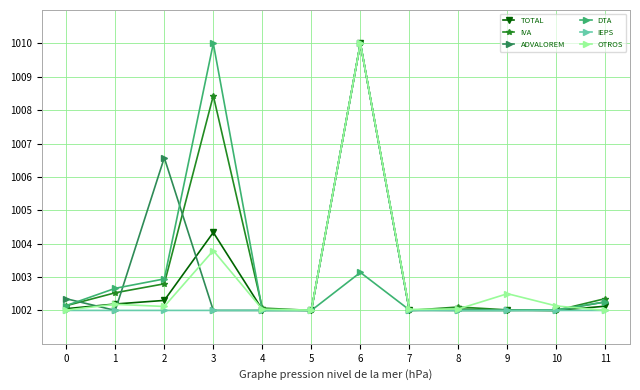

What is the approximate value of ADVALOREM at 0?

1002.3